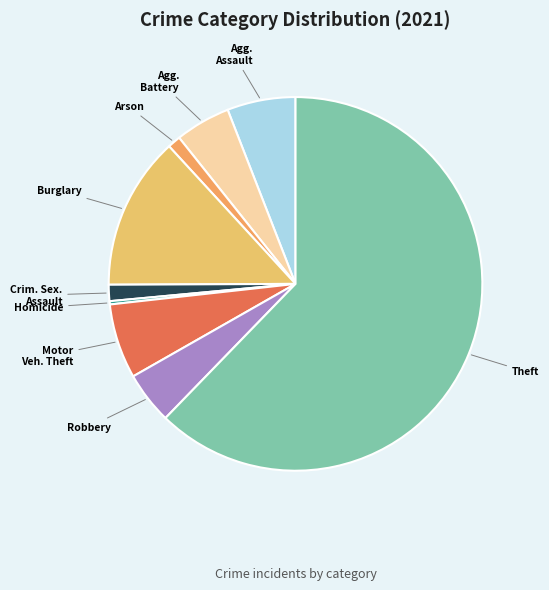

What is the smallest slice in the pie chart?

Homicide